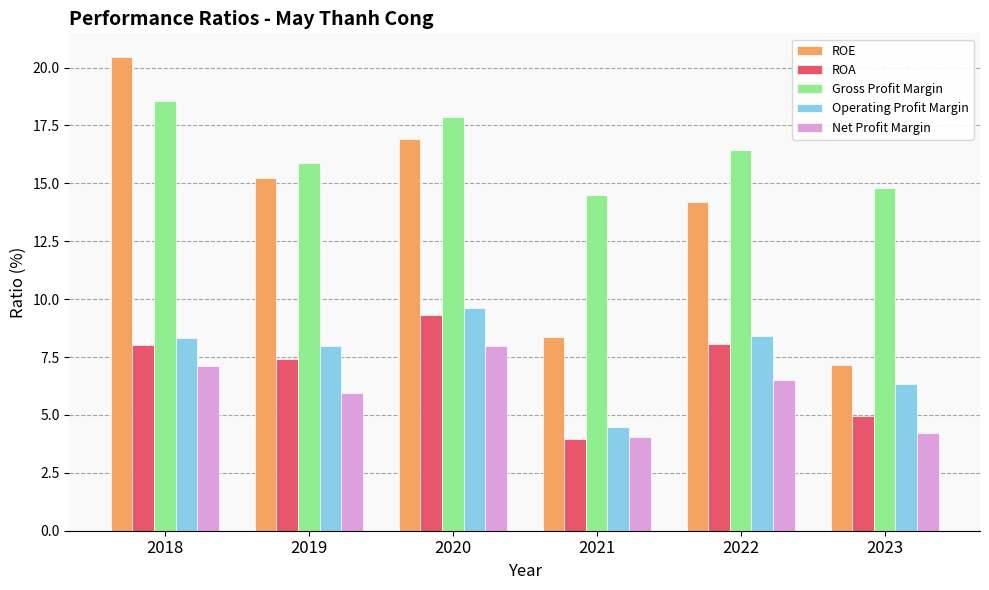

How many bars are there in total?

30